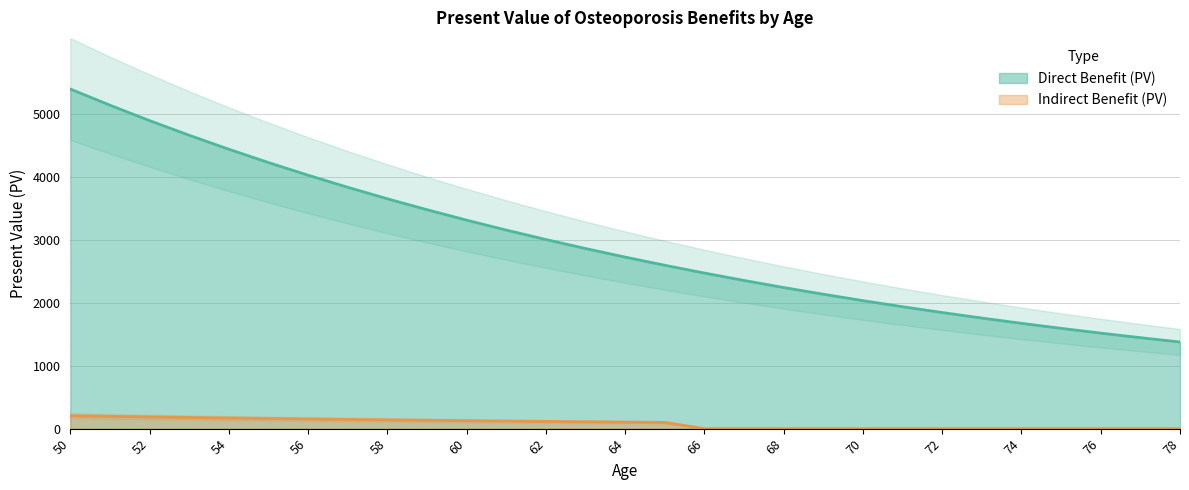

What are all the series names shown in the legend?

Direct Benefit (PV), Indirect Benefit (PV)